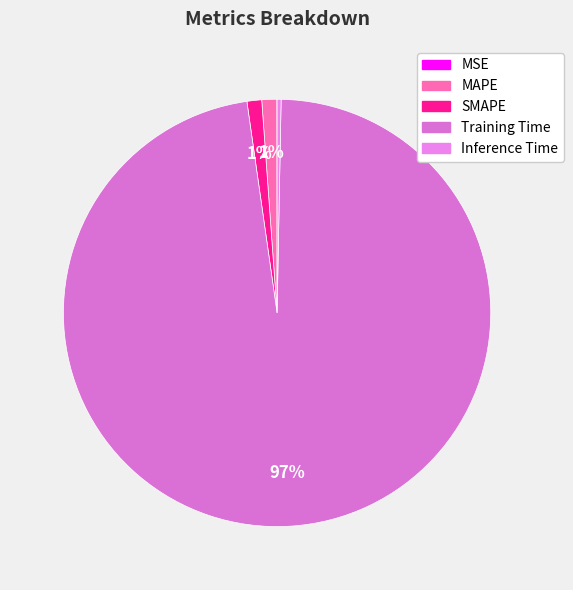

What percentage is the Training Time slice, to the nearest percent?

97%